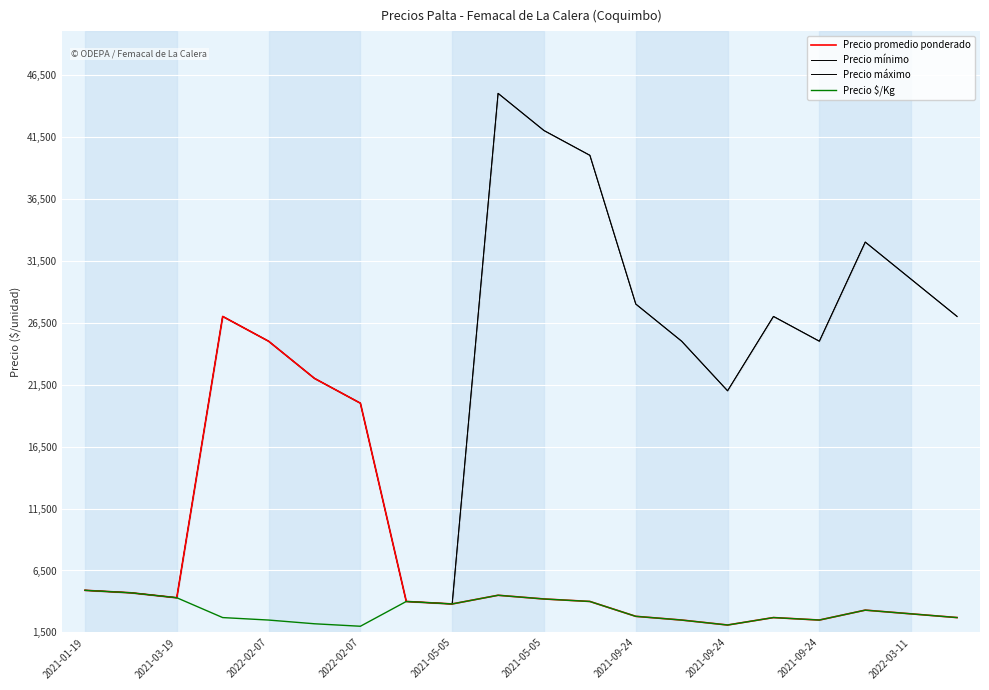

How many lines are shown in the chart?

4